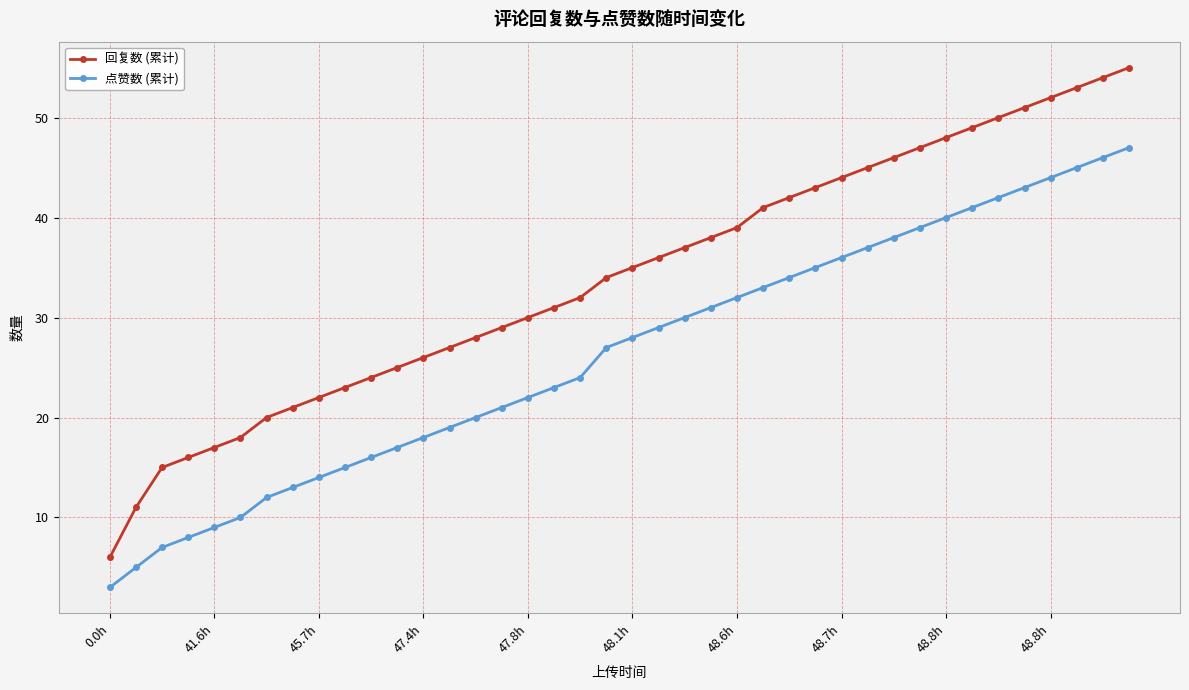

Reading left to right, extract all data points from this chart.

回复数 (累计): 6	11	15	16	17	18	20	21	22	23	24	25	26	27	28	29	30	31	32	34	35	36	37	38	39	41	42	43	44	45	46	47	48	49	50	51	52	53	54	55
点赞数 (累计): 3	5	7	8	9	10	12	13	14	15	16	17	18	19	20	21	22	23	24	27	28	29	30	31	32	33	34	35	36	37	38	39	40	41	42	43	44	45	46	47